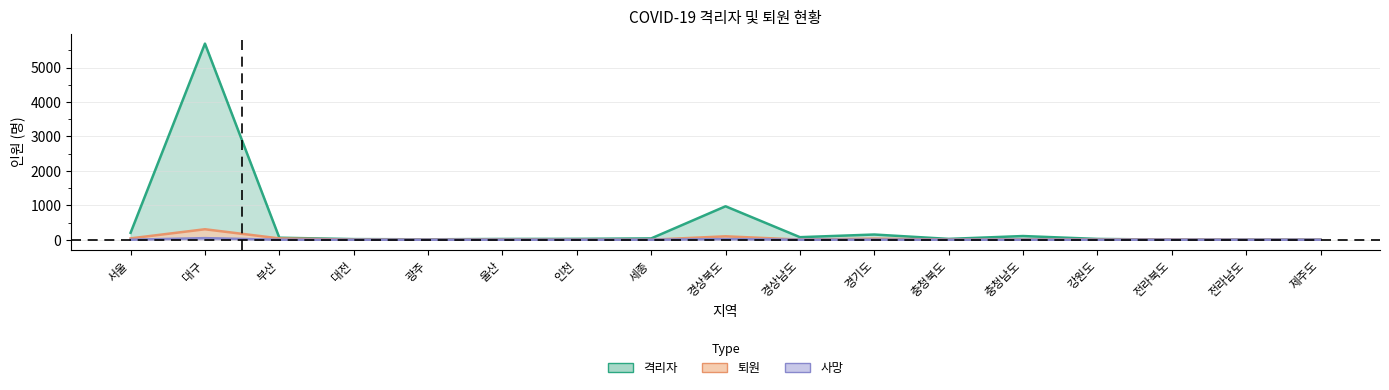

Is the value of 사망 at 대전 greater than the value of 격리자 at 경상북도?

No